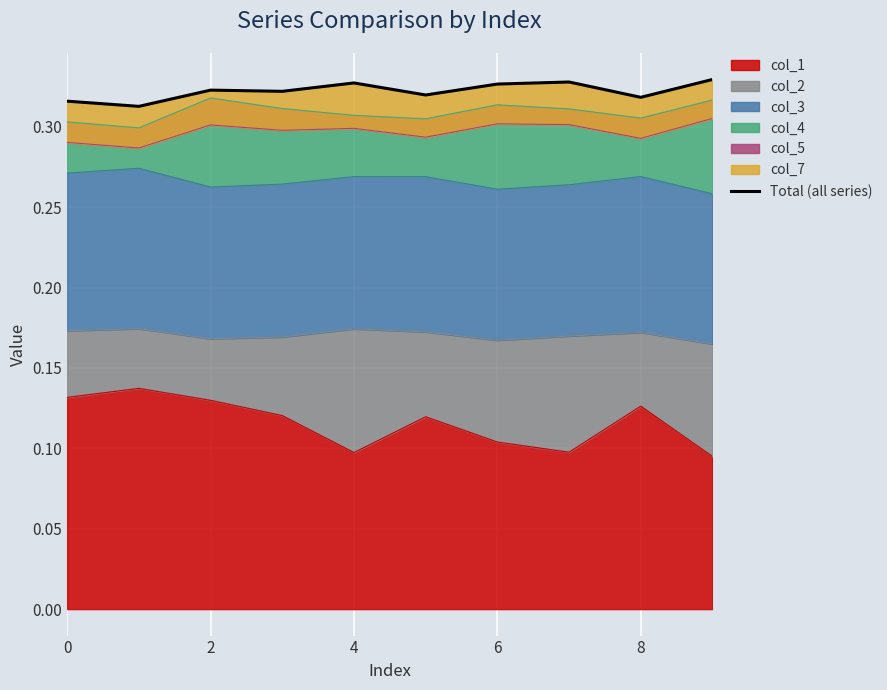

Reading right to left, list all the values displayed in this chart.

0.3	0.3	0.3	0.3	0.3	0.3	0.3	0.3	0.3	0.3